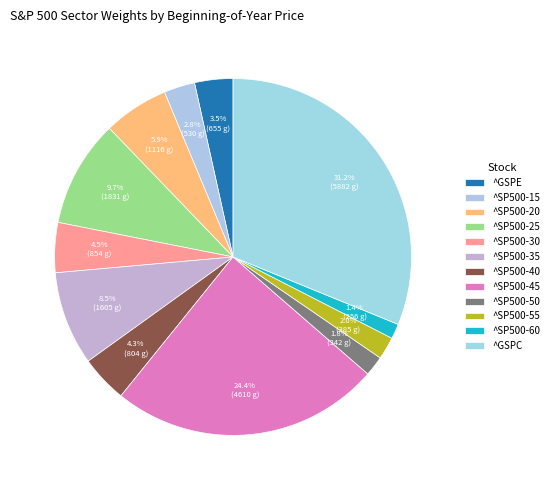

Count the number of slices in the pie.

12